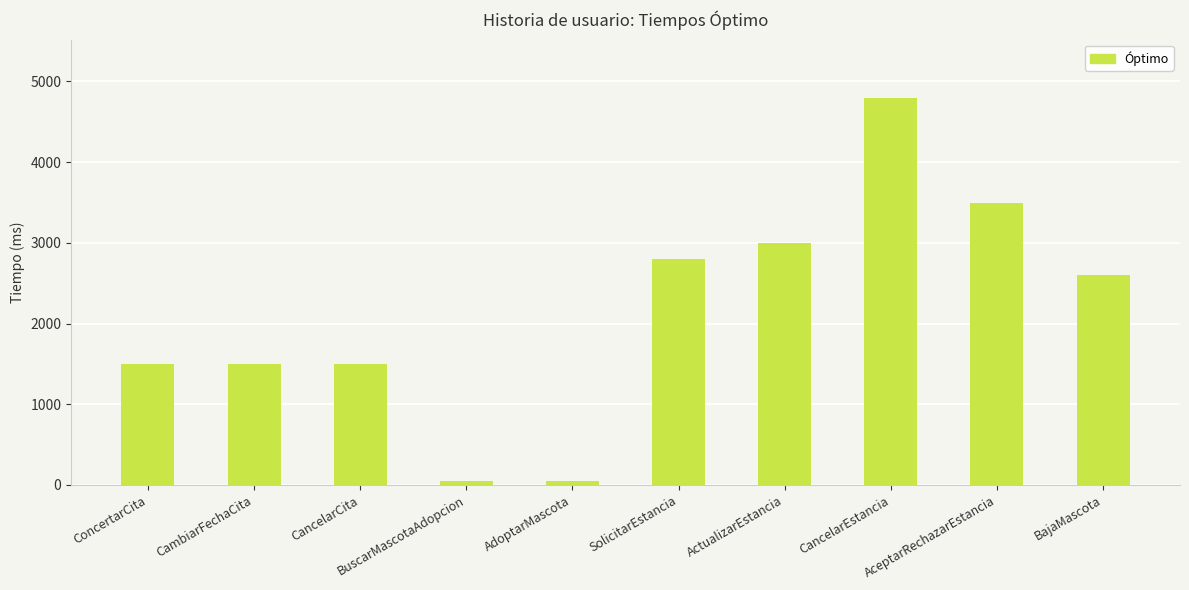

What is the maximum value shown in the chart?

4800